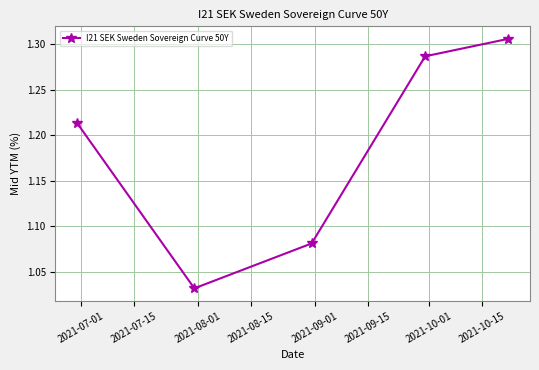

Count the values in the range 1 to 2.

5